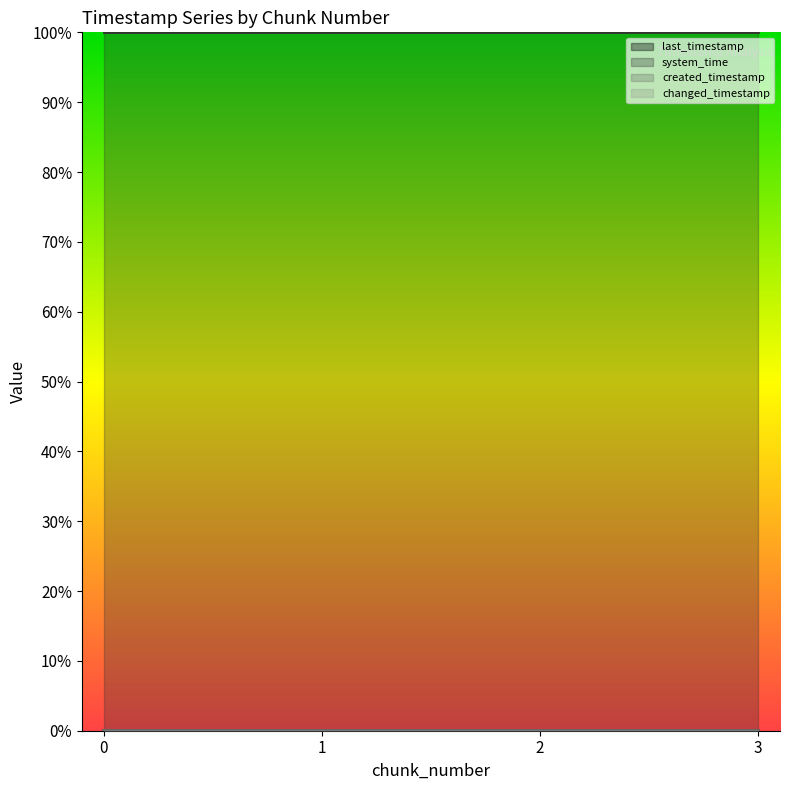

Reading left to right, transcribe all the data shown in this chart.

last_timestamp: 0=0.0	1=0.0	2=0.0	3=0.0
system_time: 0=1.0	1=1.0	2=1.0	3=1.0
created_timestamp: 0=0.0	1=0.0	2=0.0	3=0.0
changed_timestamp: 0=0.0	1=0.0	2=0.0	3=0.0